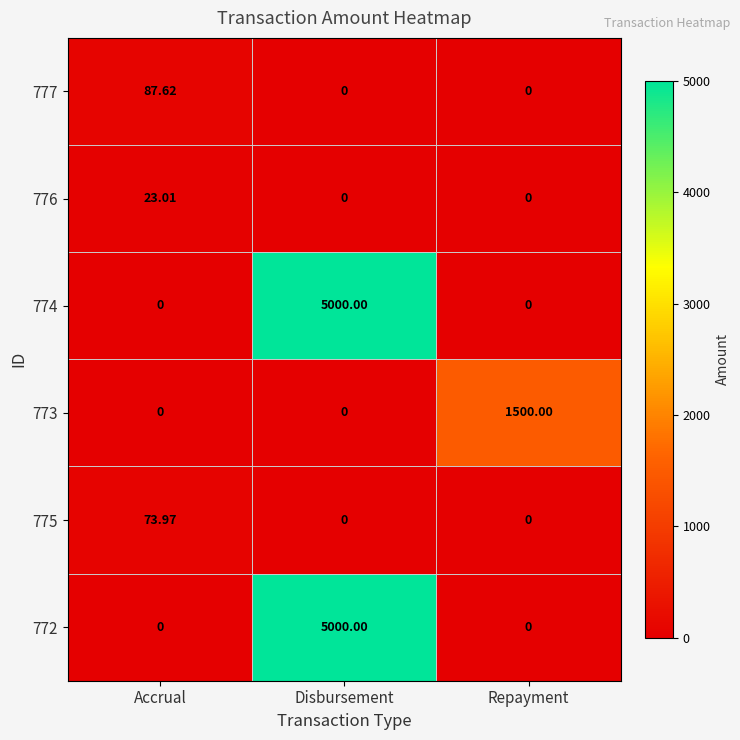

At which category is the sum across all series the highest?

Disbursement